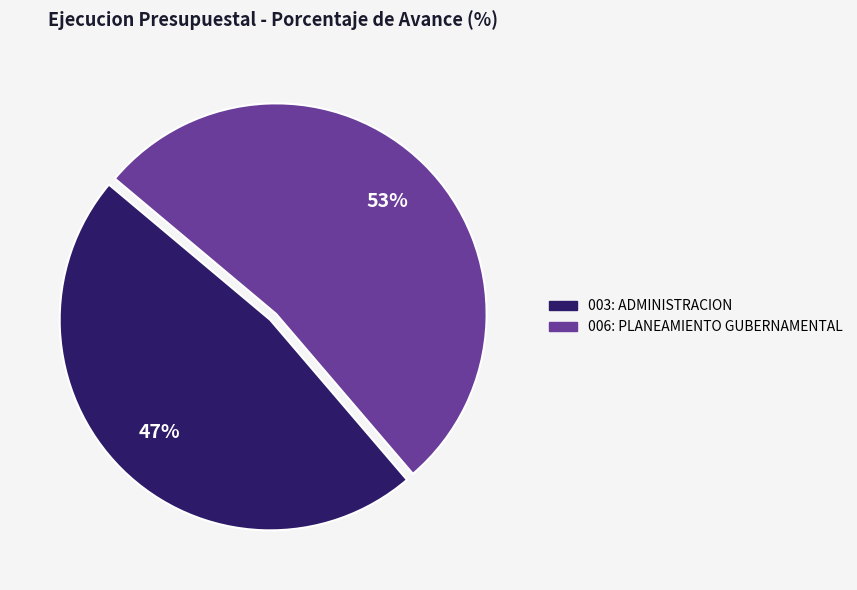

Count the number of slices in the pie.

2